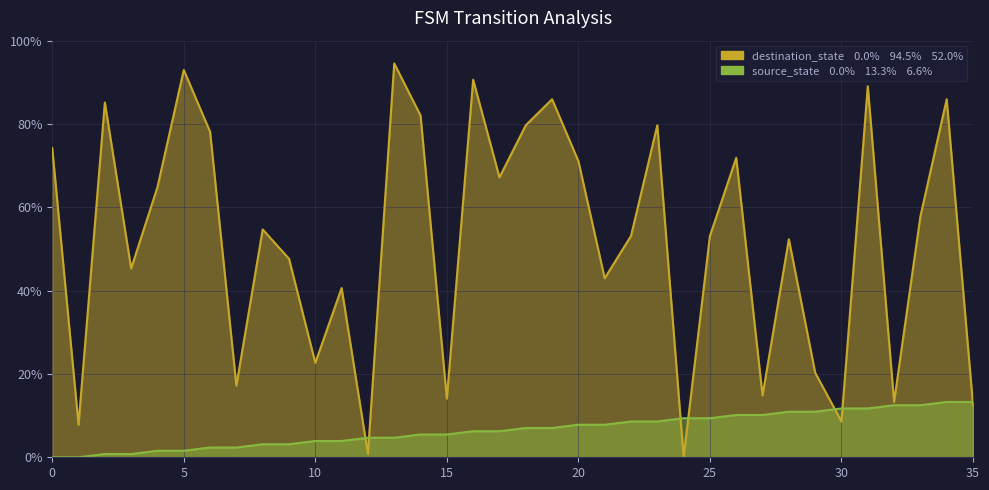

At which label does destination_state reach its minimum?

24